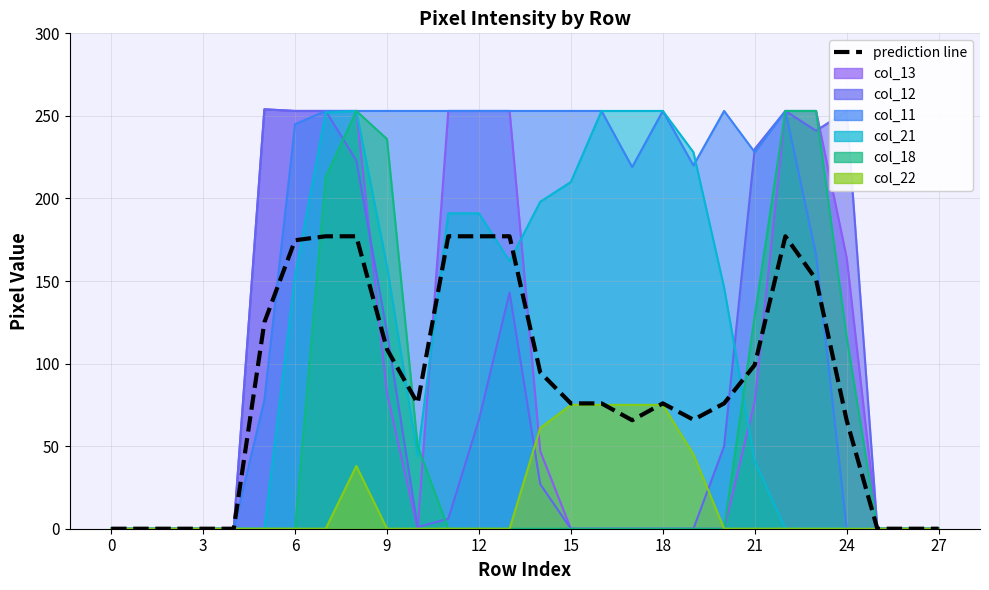

How many values exceed 75?

17